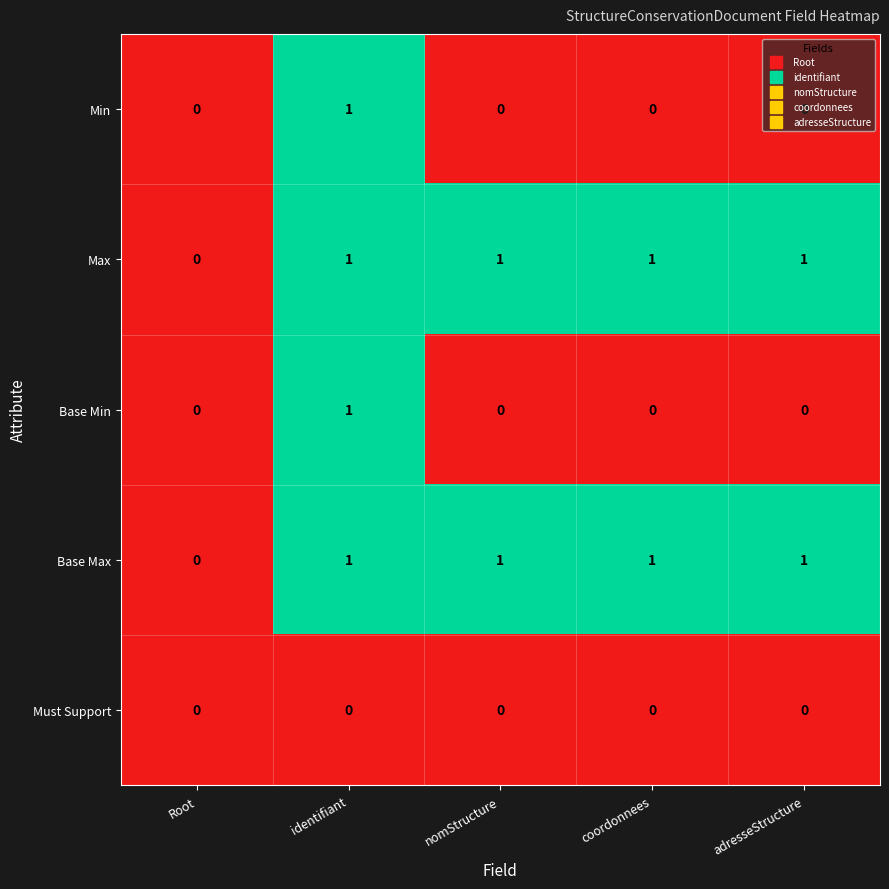

What is the greatest value displayed?

1